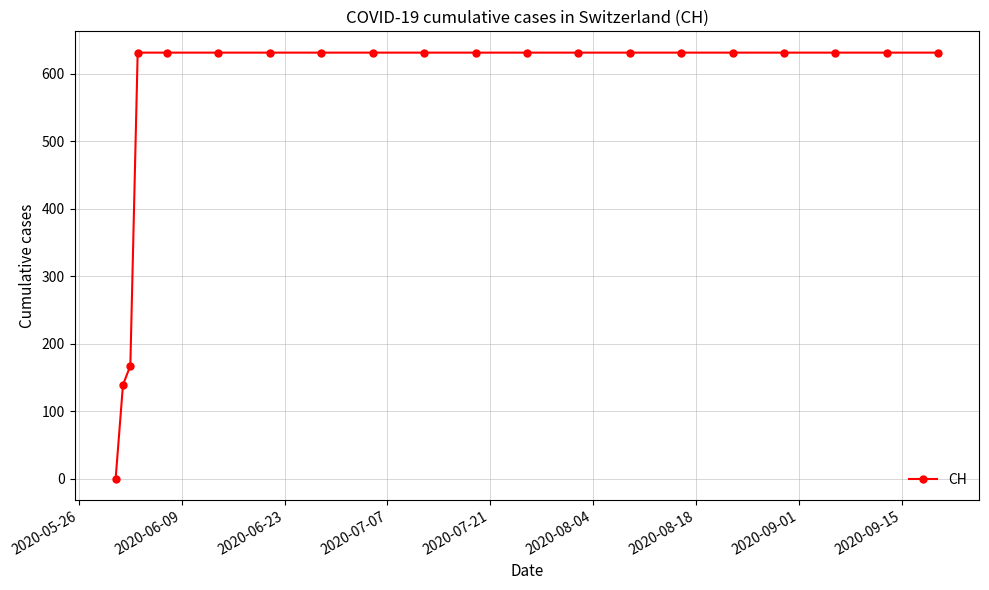

What is the difference between the maximum and second lowest values?

492